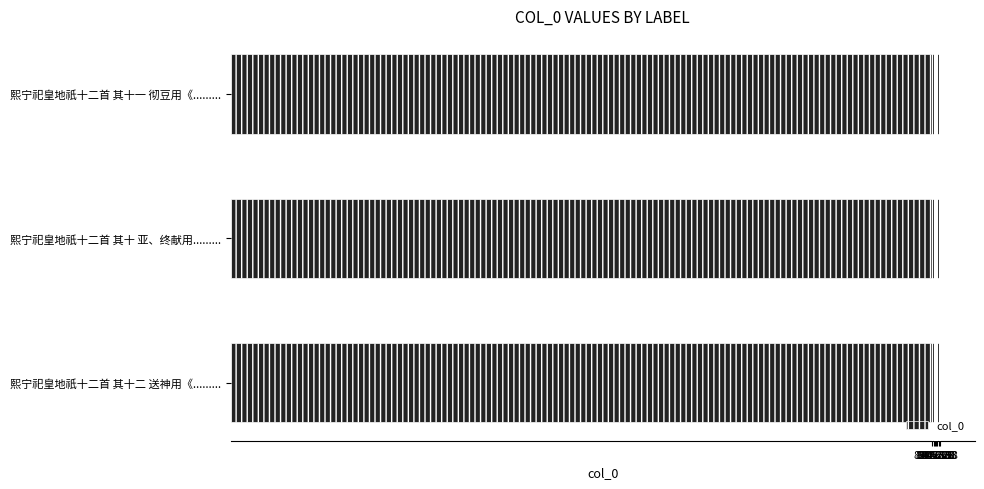

What is the ratio of the value at 熙宁祀皇地祇十二首 其十 亚、终献用......... to the value at 熙宁祀皇地祇十二首 其十一 彻豆用《.........?

1.0